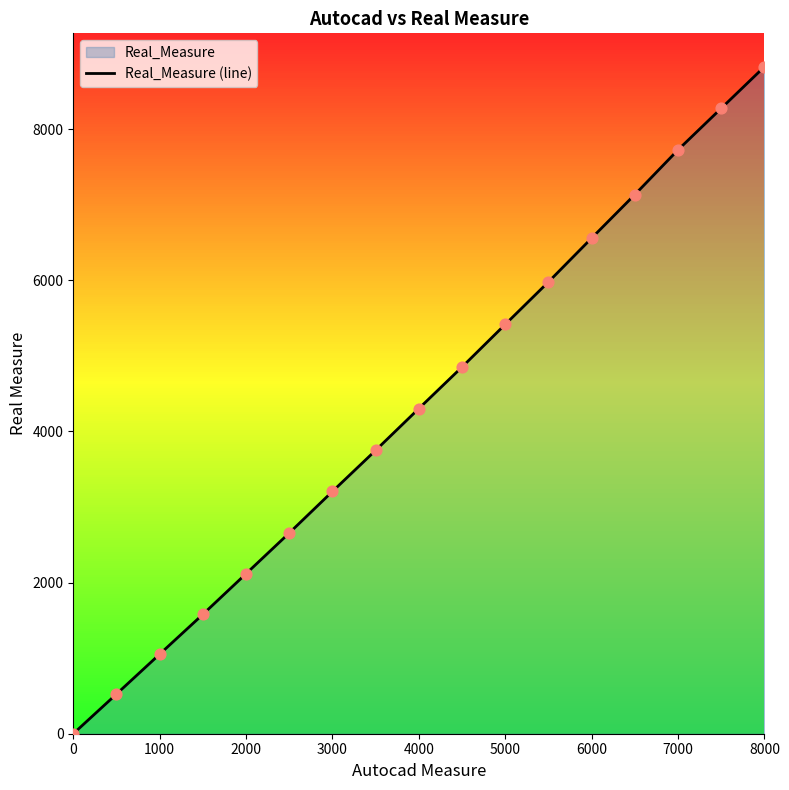

True or false: Real_Measure (line) has a value of 11475 at 7000.

False